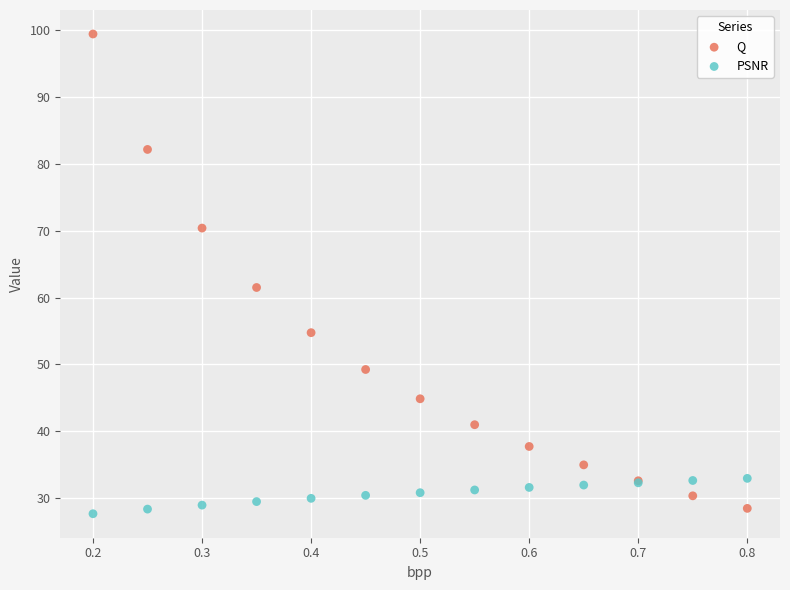

Which series contains the highest Y value?

Q